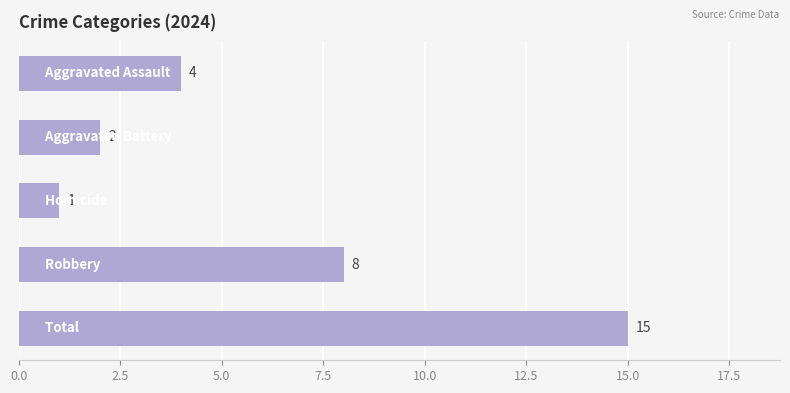

What is the maximum value shown in the chart?

15